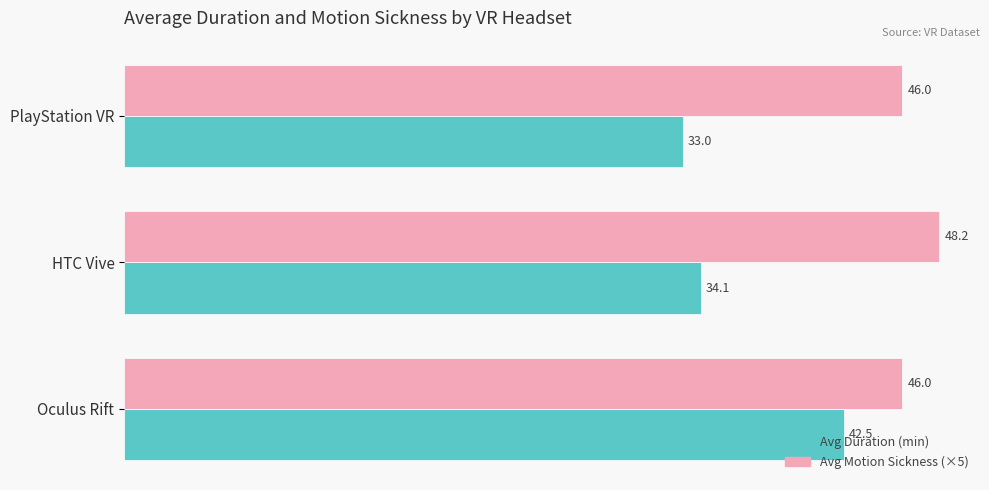

At which category is the sum across all series the highest?

Oculus Rift